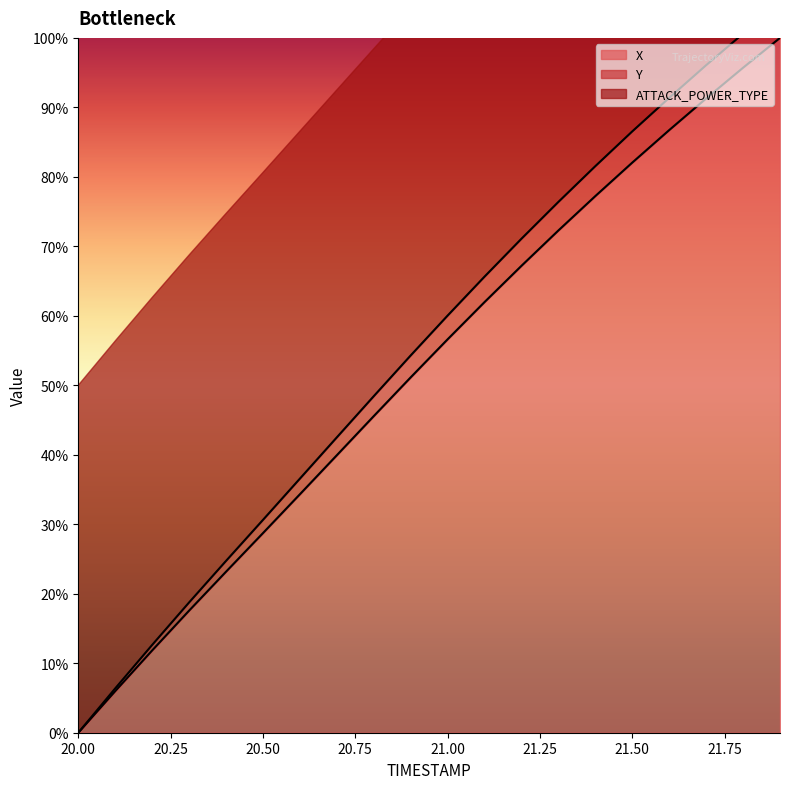

Reading left to right, what are all the values shown in this chart?

X: 0.0	6.0	11.8	17.6	23.2	28.7	34.3	39.9	45.6	51.1	56.6	62.0	67.2	72.3	77.2	82.1	86.7	91.3	95.7	100.0
Y: 0.0	6.4	12.6	18.7	24.7	30.6	36.6	42.5	48.4	54.3	60.0	65.6	71.1	76.4	81.5	86.5	91.4	96.1	100.6	105.0